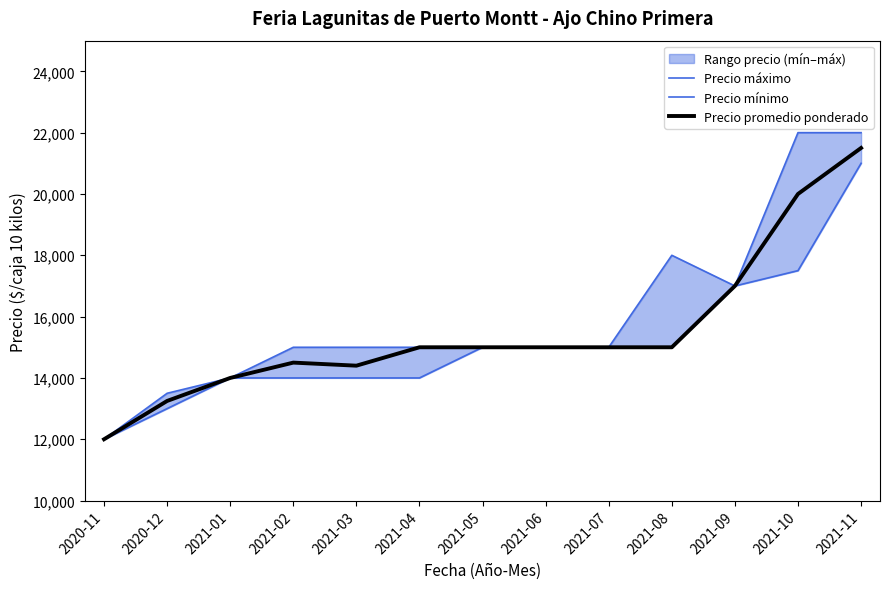

Which series has the largest total across all categories?

Precio máximo